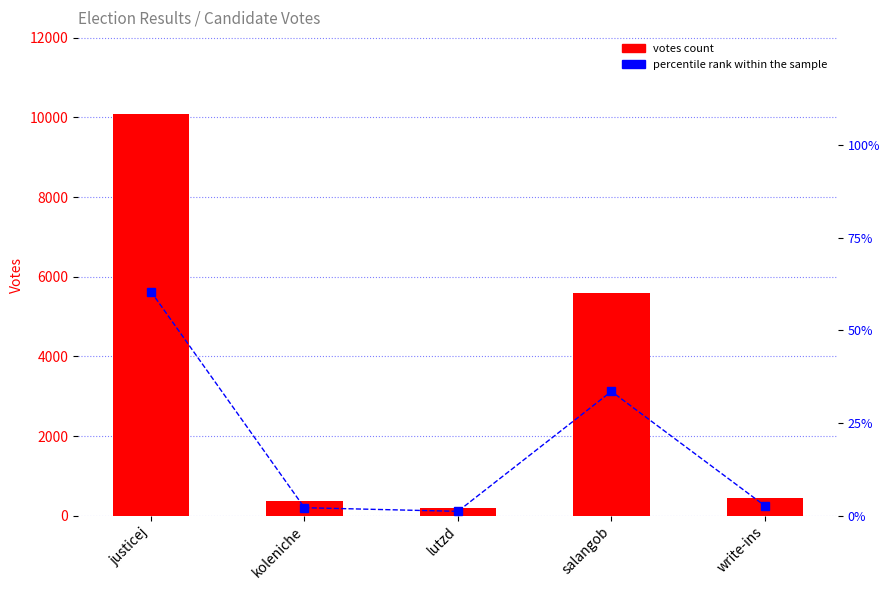

What are all the series names shown in the legend?

votes count, percentile rank within the sample